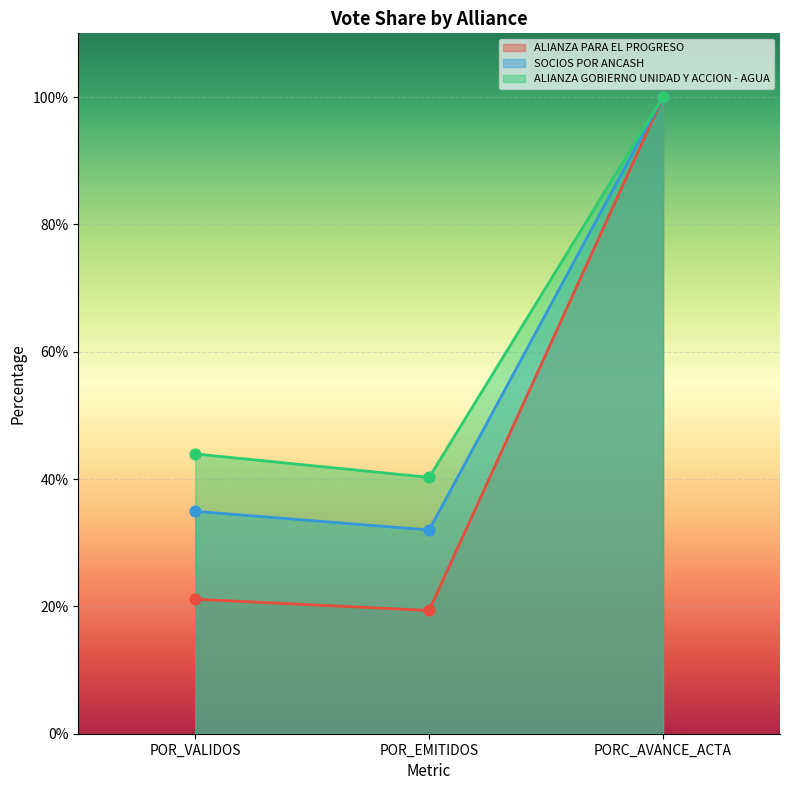

At which category is the sum across all series the highest?

PORC_AVANCE_ACTA